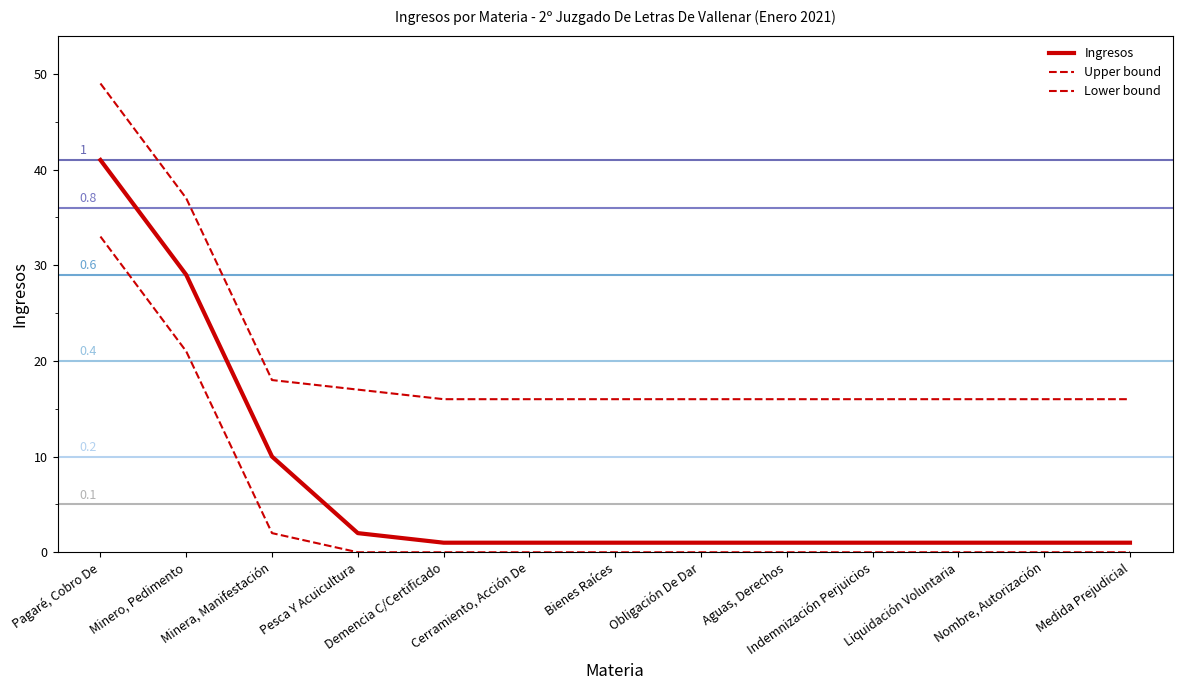

Reading right to left, list all the values displayed in this chart.

Ingresos: Medida Prejudicial=1	Nombre, Autorización=1	Liquidación Voluntaria=1	Indemnización Perjuicios=1	Aguas, Derechos=1	Obligación De Dar=1	Bienes Raíces=1	Cerramiento, Acción De=1	Demencia C/Certificado=1	Pesca Y Acuicultura=2	Minera, Manifestación=10	Minero, Pedimento=29	Pagaré, Cobro De=41
Upper bound: Medida Prejudicial=16	Nombre, Autorización=16	Liquidación Voluntaria=16	Indemnización Perjuicios=16	Aguas, Derechos=16	Obligación De Dar=16	Bienes Raíces=16	Cerramiento, Acción De=16	Demencia C/Certificado=16	Pesca Y Acuicultura=17	Minera, Manifestación=18	Minero, Pedimento=37	Pagaré, Cobro De=49
Lower bound: Medida Prejudicial=0	Nombre, Autorización=0	Liquidación Voluntaria=0	Indemnización Perjuicios=0	Aguas, Derechos=0	Obligación De Dar=0	Bienes Raíces=0	Cerramiento, Acción De=0	Demencia C/Certificado=0	Pesca Y Acuicultura=0	Minera, Manifestación=2	Minero, Pedimento=21	Pagaré, Cobro De=33